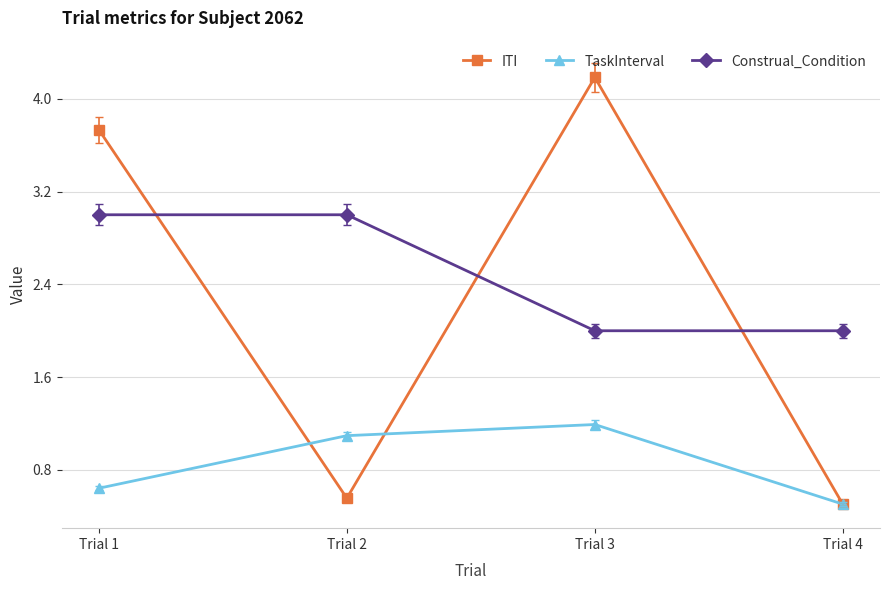

Between which two adjacent categories do ITI and Construal_Condition first intersect?

Trial 1 and Trial 2